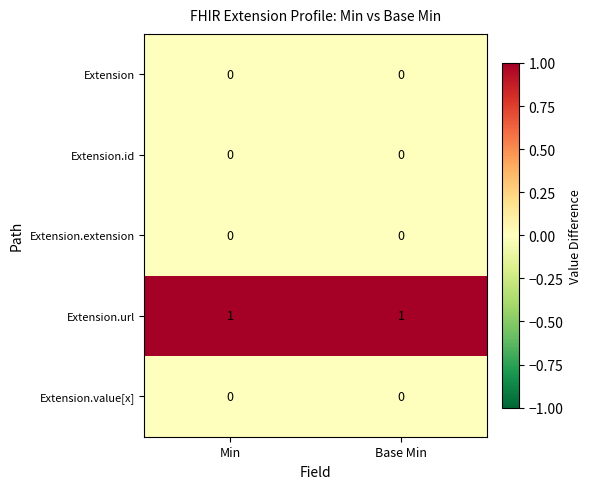

The value of Extension.value[x] at Base Min is 0. True or false?

True